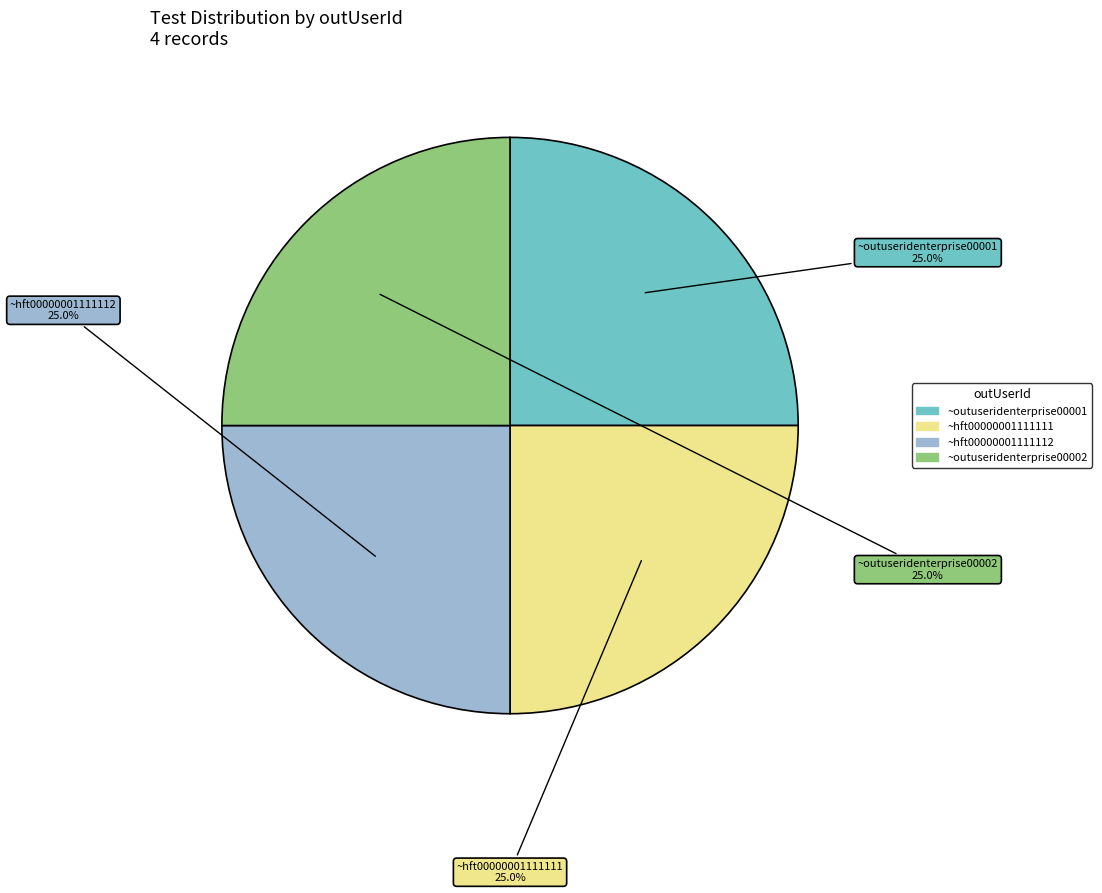

The ~hft00000001111111 slice represents 25% of the pie. True or false?

True